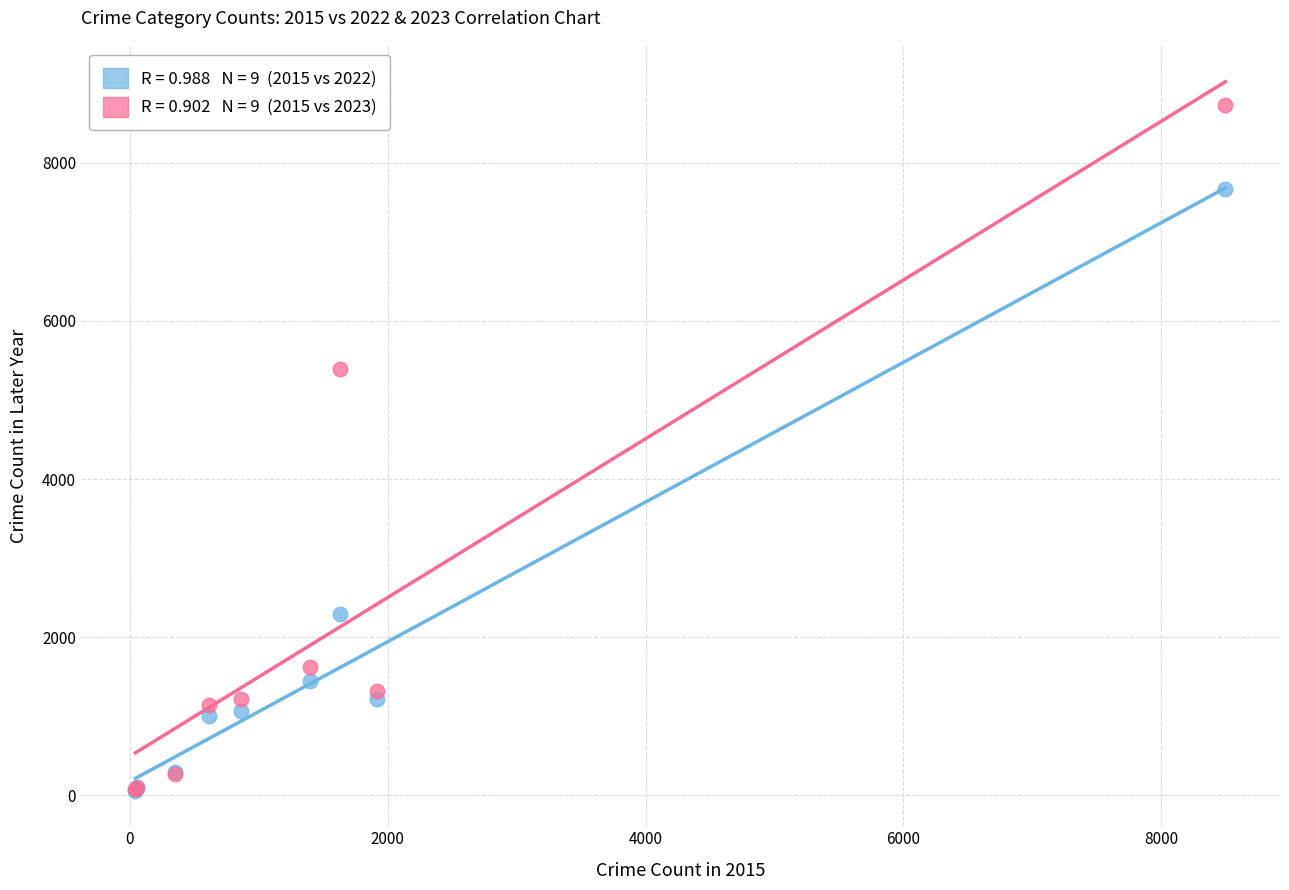

Across all series, what Y value is closest to 4395?

5397